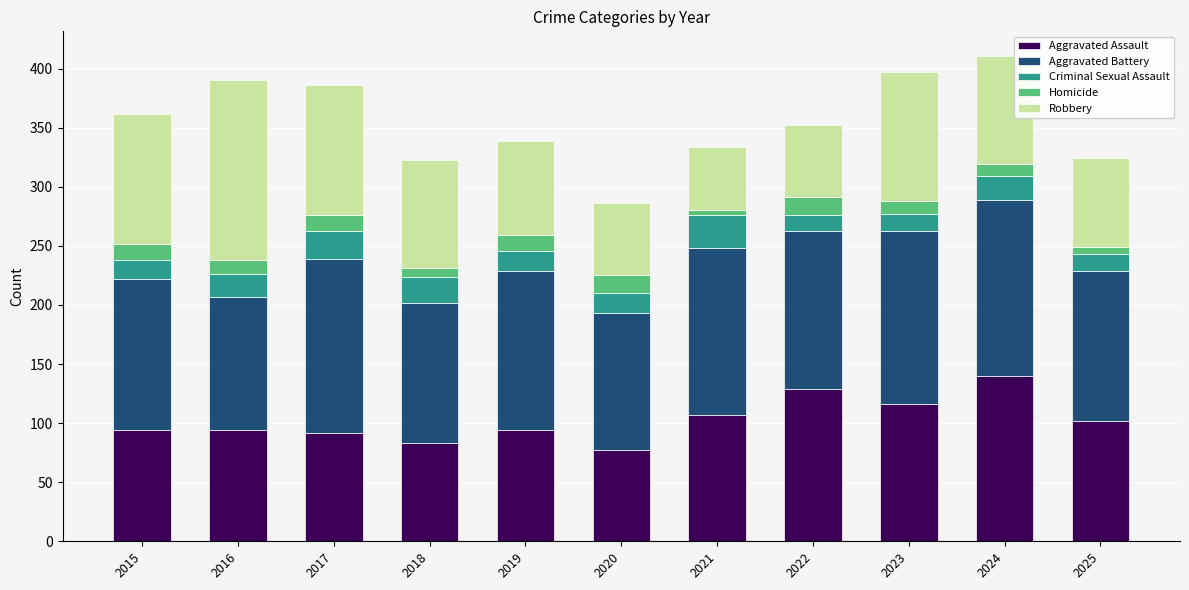

Is it true that Aggravated Assault equals 169 at 2022?

False